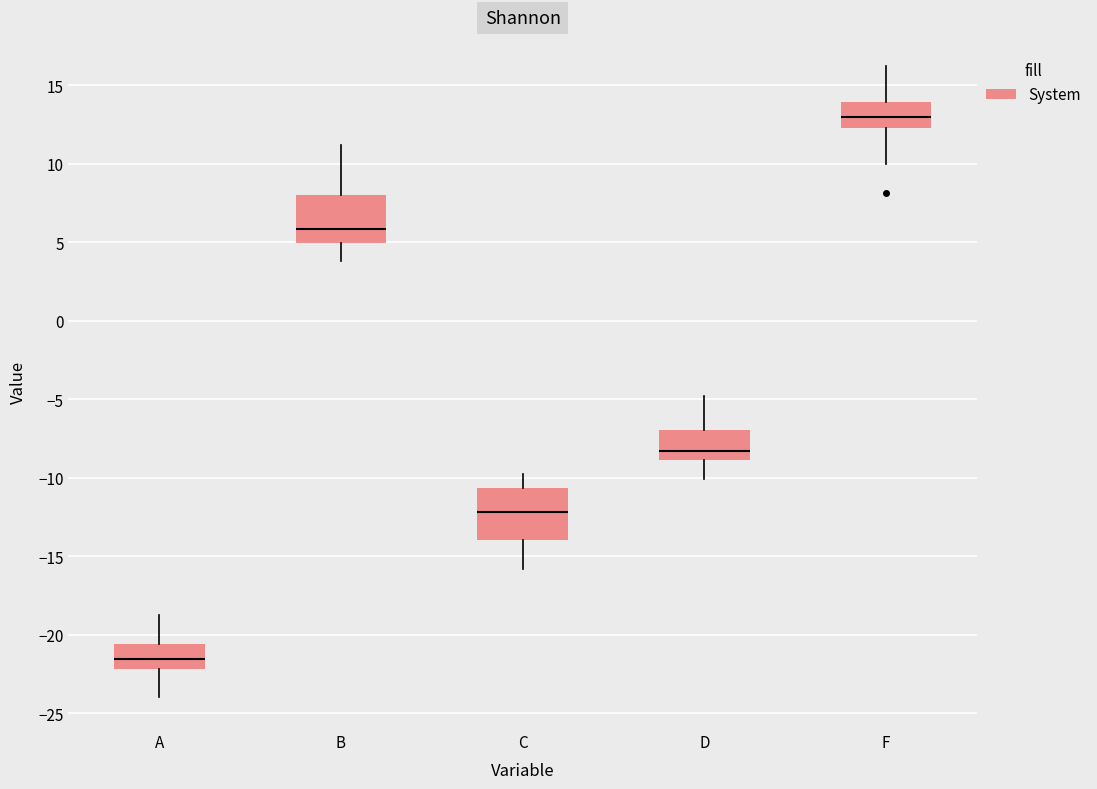

Which box's median line is the highest?

F